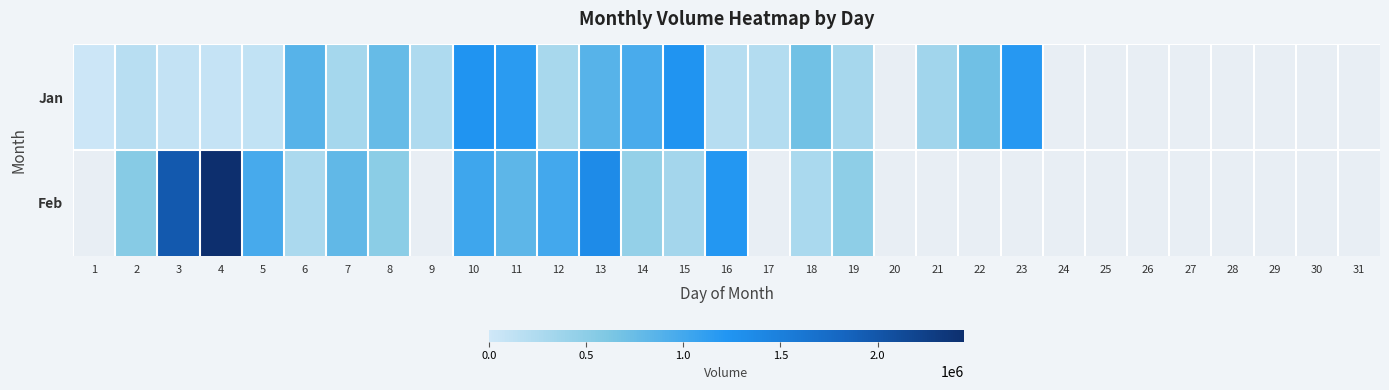

At which label does Feb first exceed 1962659?

4